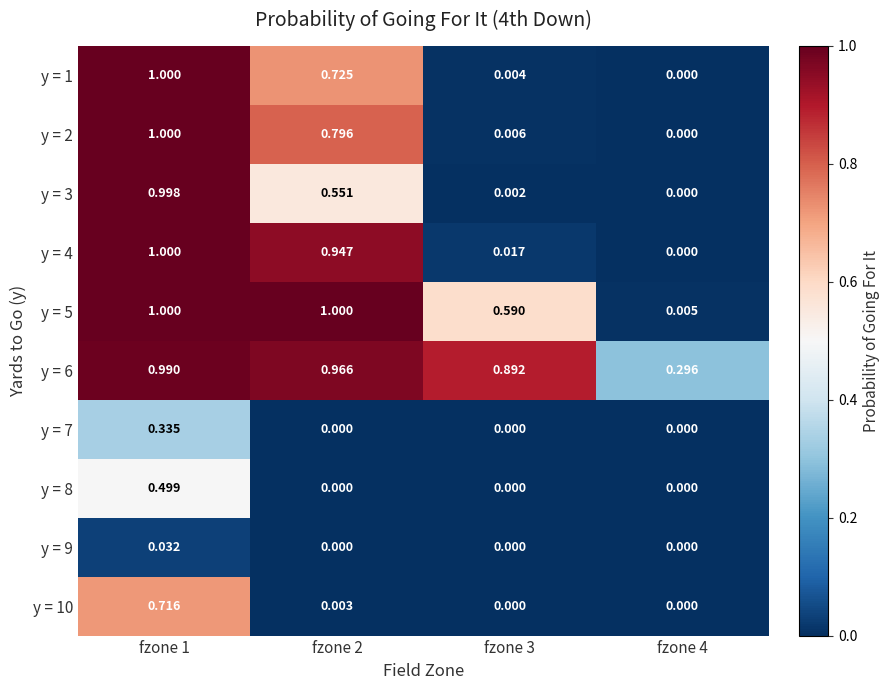

Reading left to right, list all the values displayed in this chart.

y = 1: fzone 1=1.0	fzone 2=0.7	fzone 3=0.0	fzone 4=0.0
y = 2: fzone 1=1.0	fzone 2=0.8	fzone 3=0.0	fzone 4=0.0
y = 3: fzone 1=1.0	fzone 2=0.6	fzone 3=0.0	fzone 4=0.0
y = 4: fzone 1=1.0	fzone 2=0.9	fzone 3=0.0	fzone 4=0.0
y = 5: fzone 1=1.0	fzone 2=1.0	fzone 3=0.6	fzone 4=0.0
y = 6: fzone 1=1.0	fzone 2=1.0	fzone 3=0.9	fzone 4=0.3
y = 7: fzone 1=0.3	fzone 2=0.0	fzone 3=0.0	fzone 4=0.0
y = 8: fzone 1=0.5	fzone 2=0.0	fzone 3=0.0	fzone 4=0.0
y = 9: fzone 1=0.0	fzone 2=0.0	fzone 3=0.0	fzone 4=0.0
y = 10: fzone 1=0.7	fzone 2=0.0	fzone 3=0.0	fzone 4=0.0